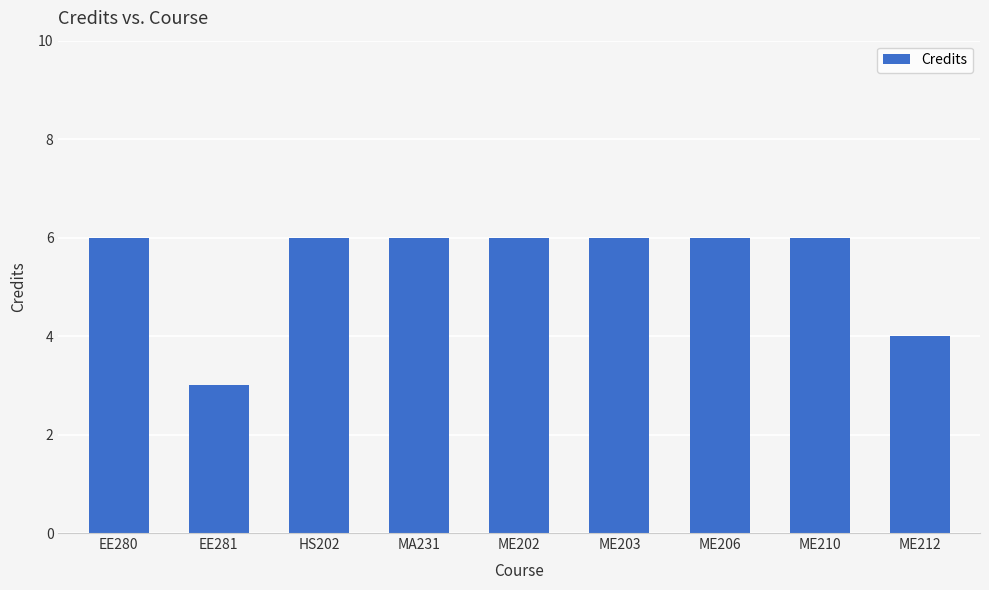

Approximately how many times larger is the value at EE281 compared to EE280?

0.5